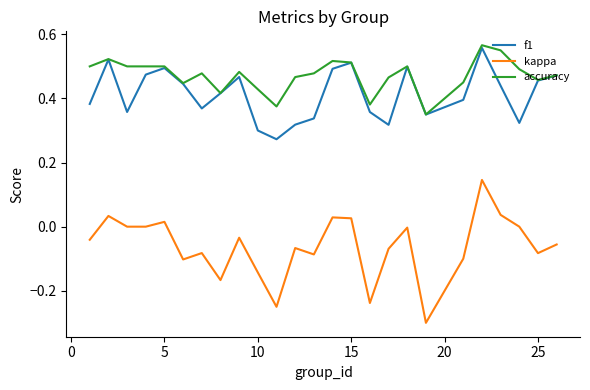

What is the minimum value shown in the chart?

-0.3